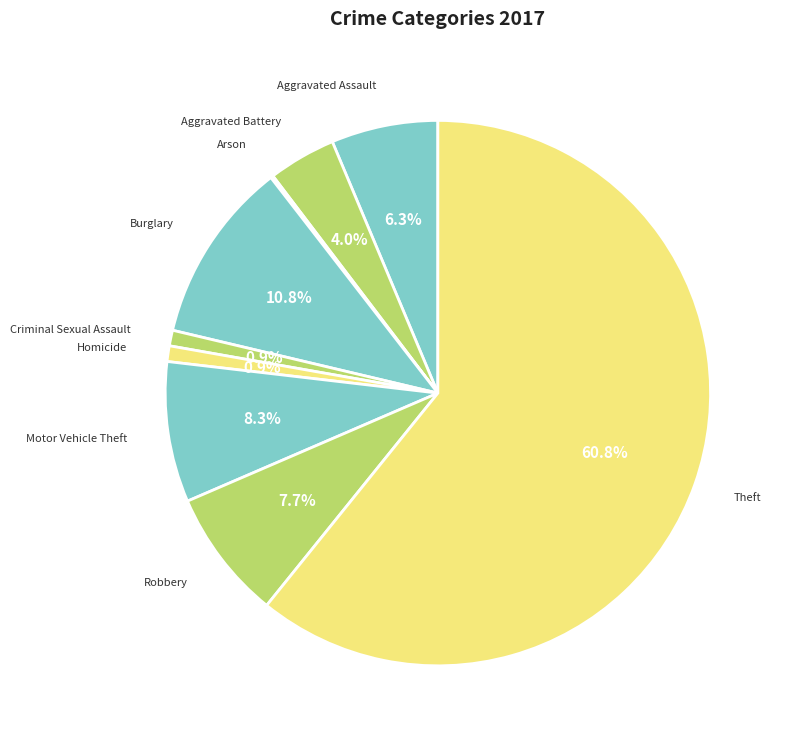

What is the smallest slice in the pie chart?

Arson